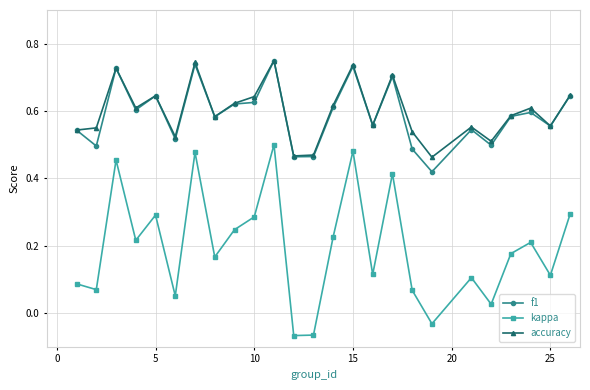

At how many categories does at least one series exceed 0?

25